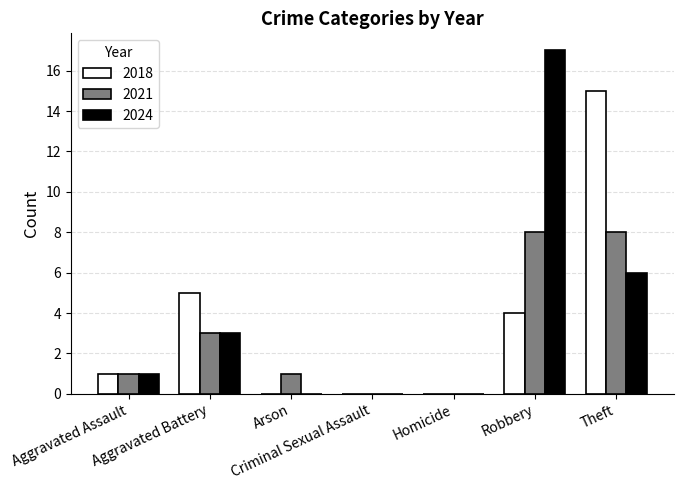

What is the sum of all 2018 values?

25